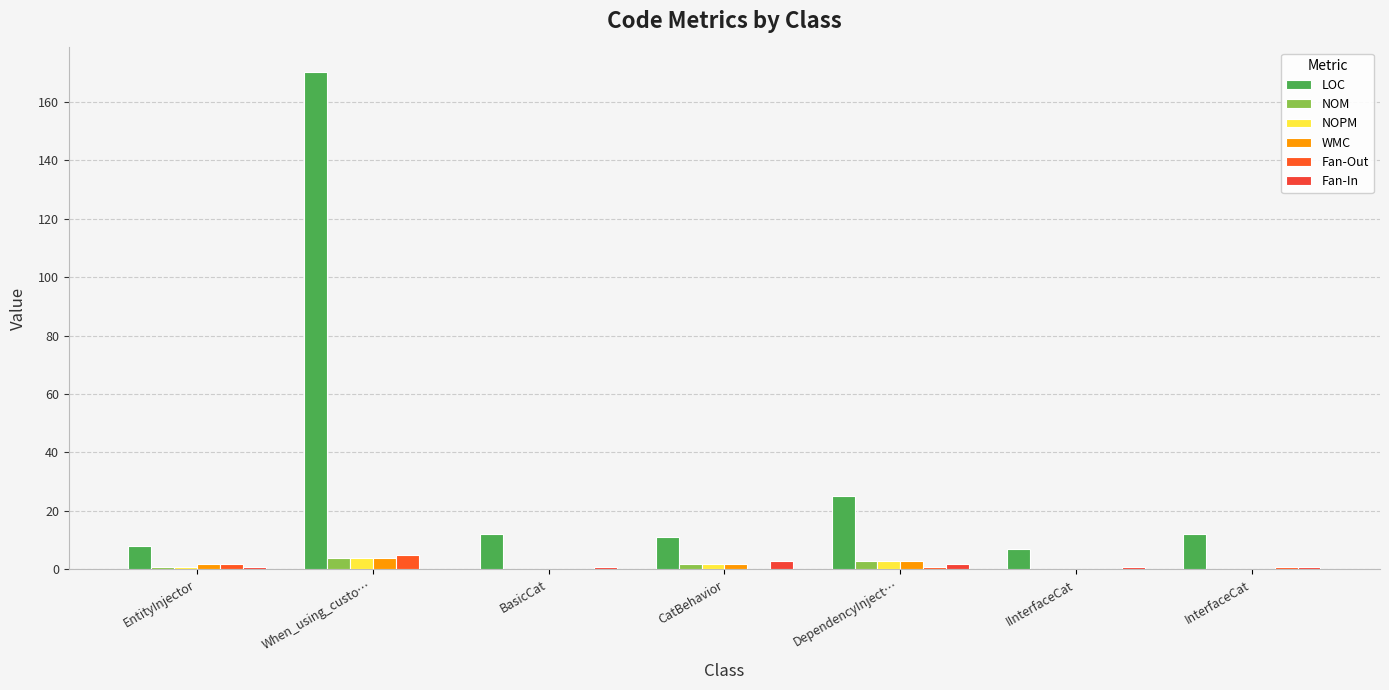

How many groups of bars are there?

7